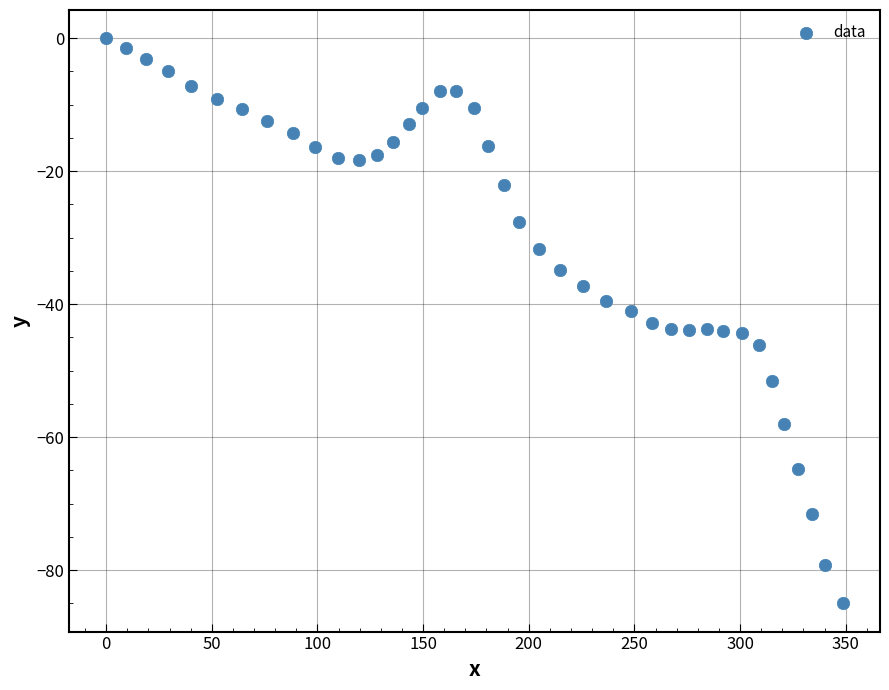

What is the range of Y values (max minus min)?

85.0